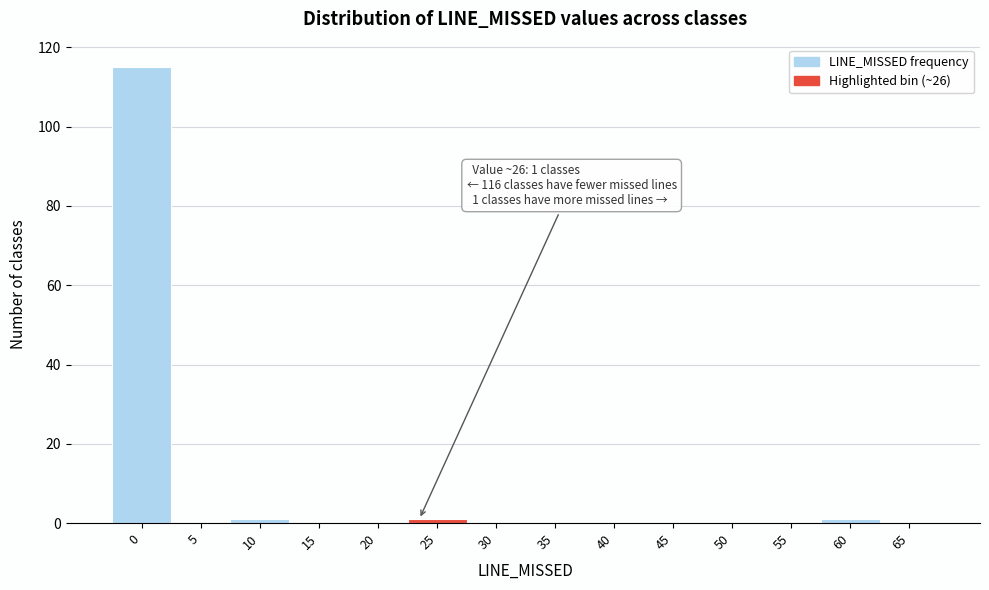

Reading right to left, extract all data points from this chart.

65=0	60=1	55=0	50=0	45=0	40=0	35=0	30=0	25=1	20=0	15=0	10=1	5=0	0=115